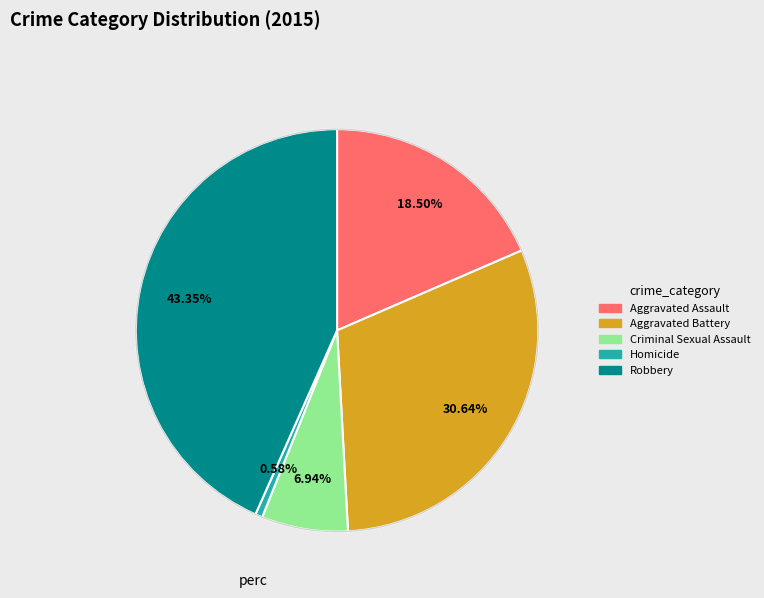

Is there any slice that represents more than half of the pie?

No